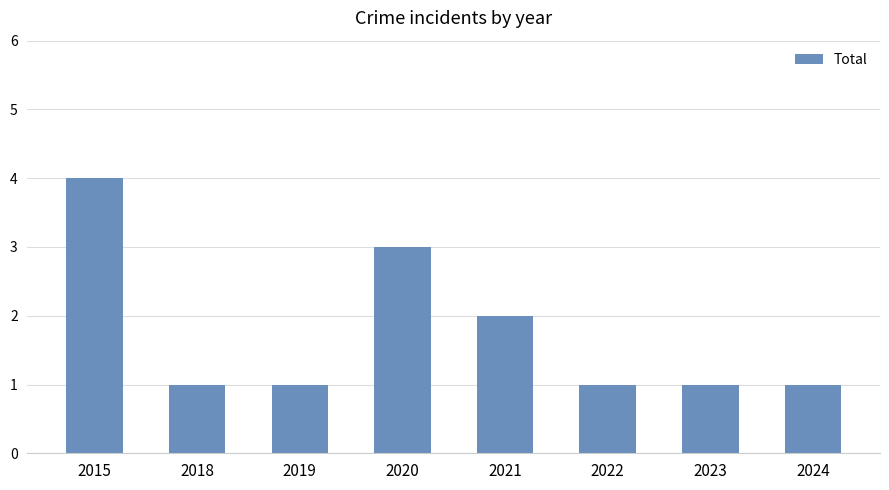

Read the value at 2020.

3